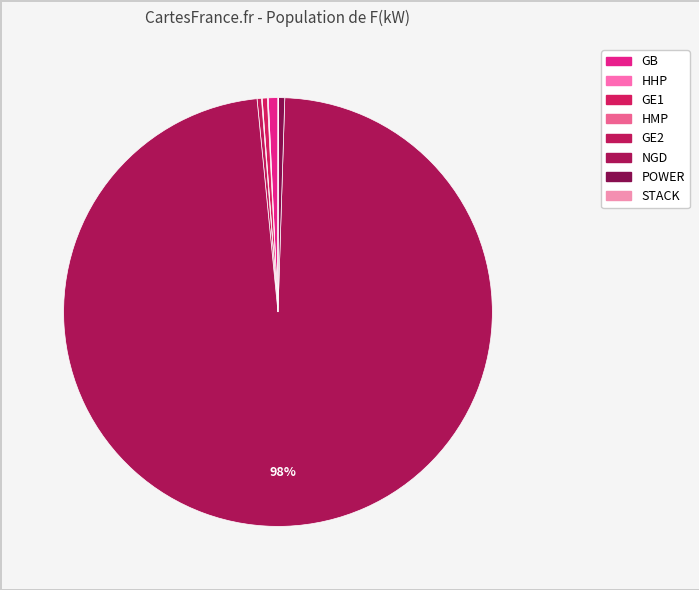

Which has a higher value, GE1 or NGD?

NGD